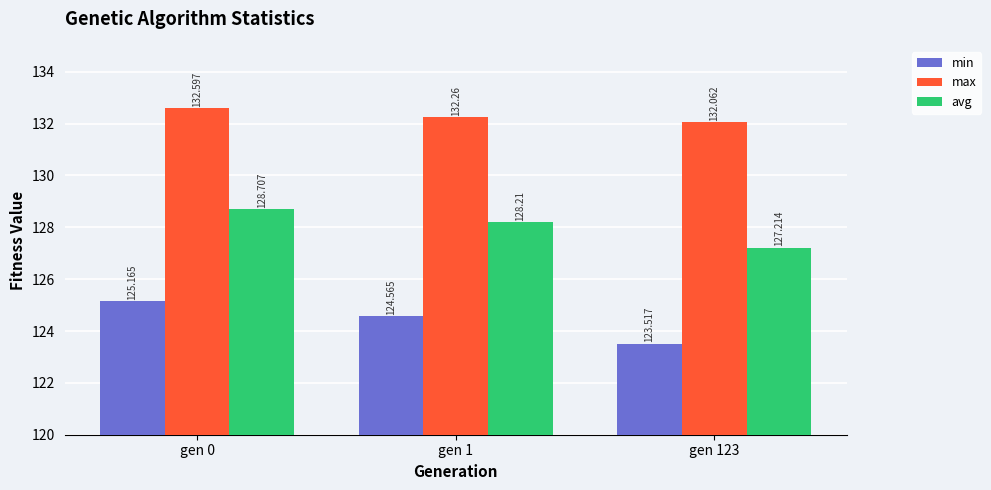

What is the maximum value for min?

125.2